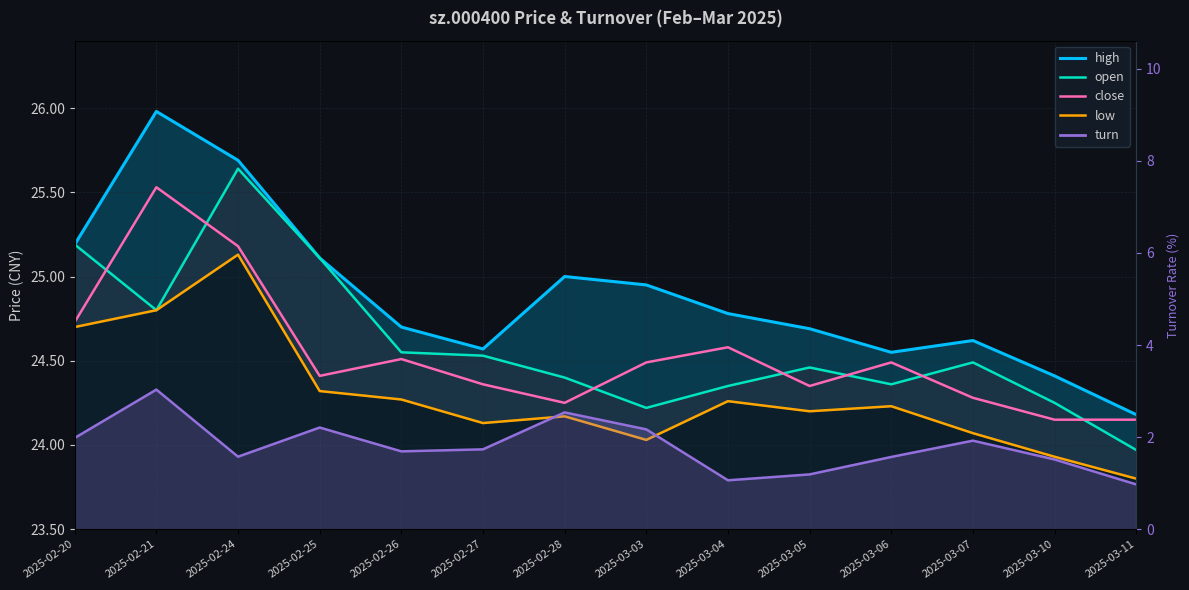

What is the sum of all close values?

343.5